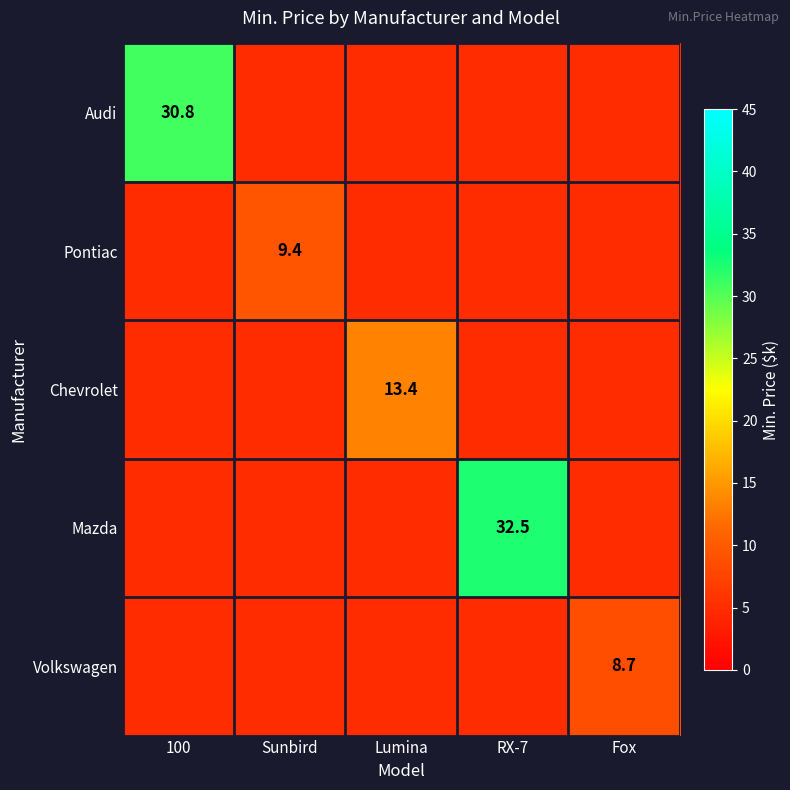

What is the greatest value displayed?

32.5